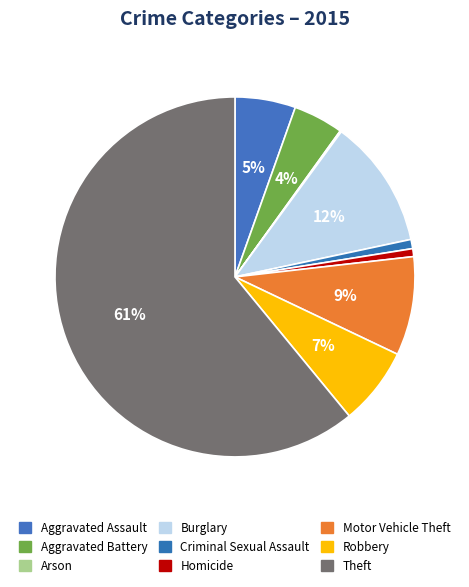

The Aggravated Battery slice represents 4% of the pie. True or false?

True